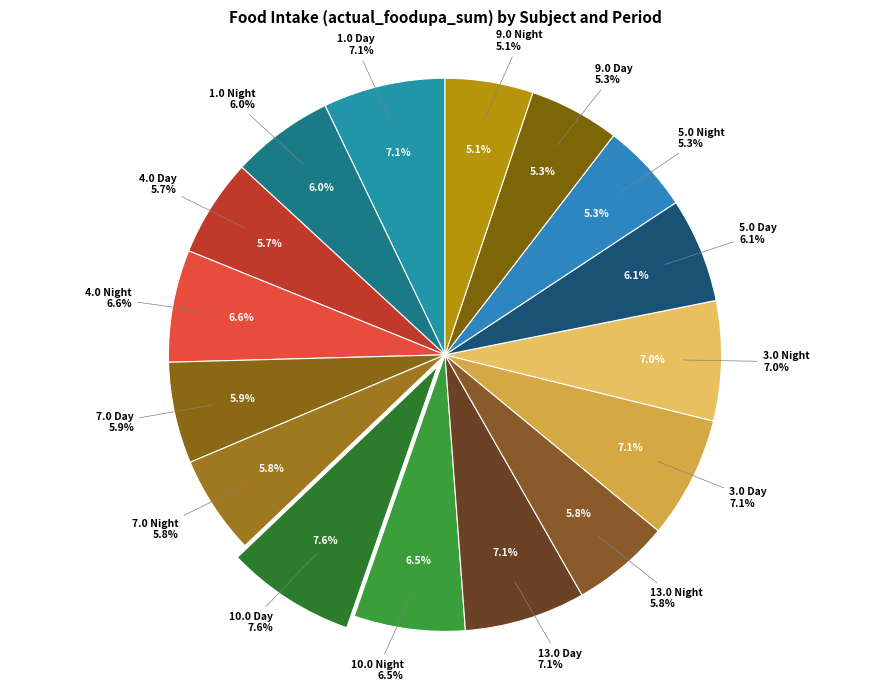

Is there a majority slice in this chart?

No